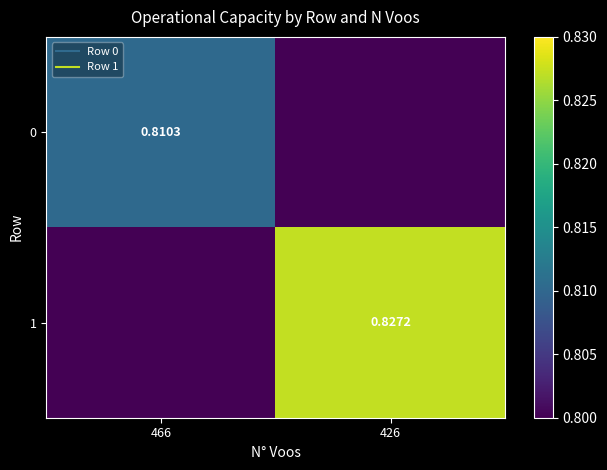

List the series in order of their peak value, highest first.

1, 0